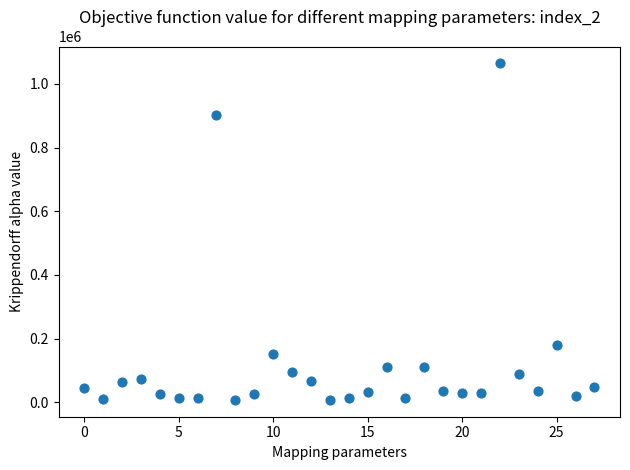

What Y value in the scatter plot is closest to 535947?

181428